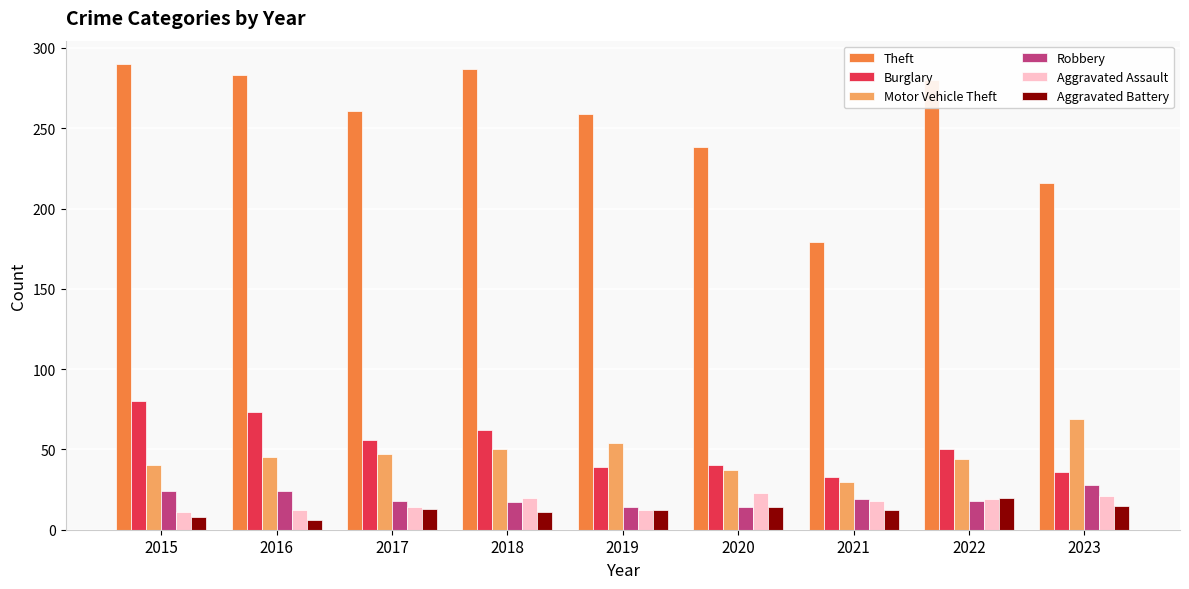

What is the greatest value displayed?

290